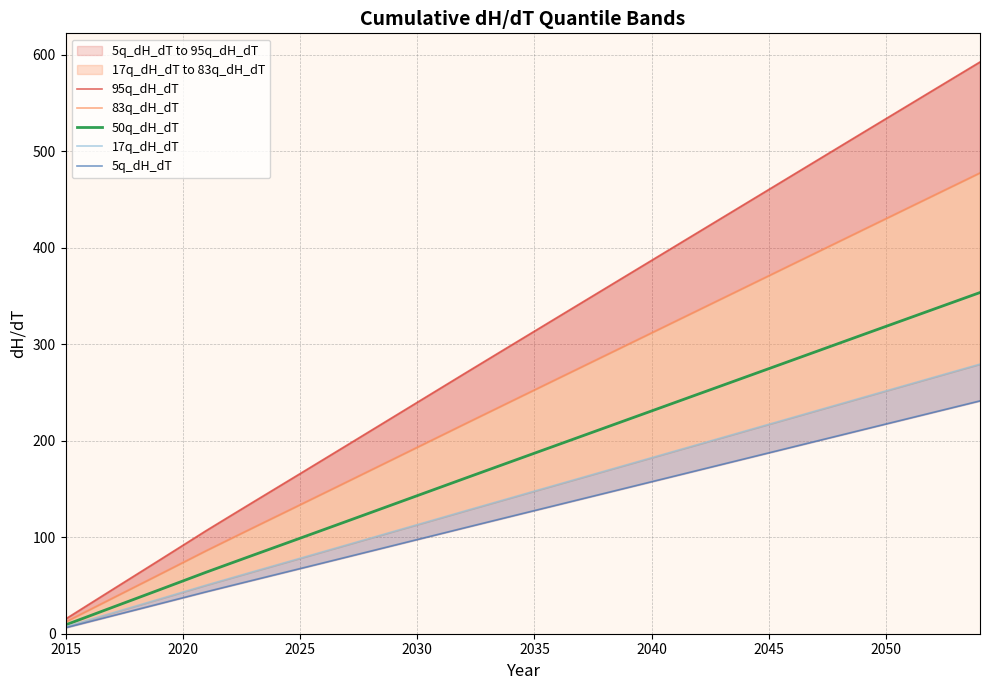

True or false: 5q_dH_dT and 50q_dH_dT cross at least once.

False